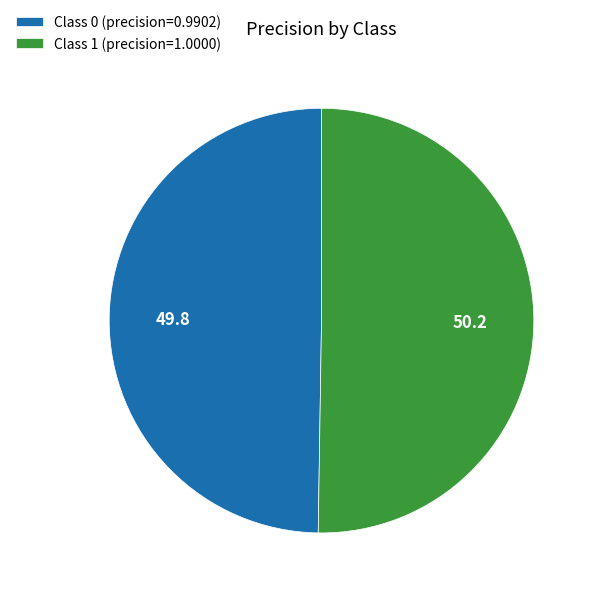

Is the sum of Class 1 (precision=1.0000) and Class 0 (precision=0.9902) greater than half?

Yes